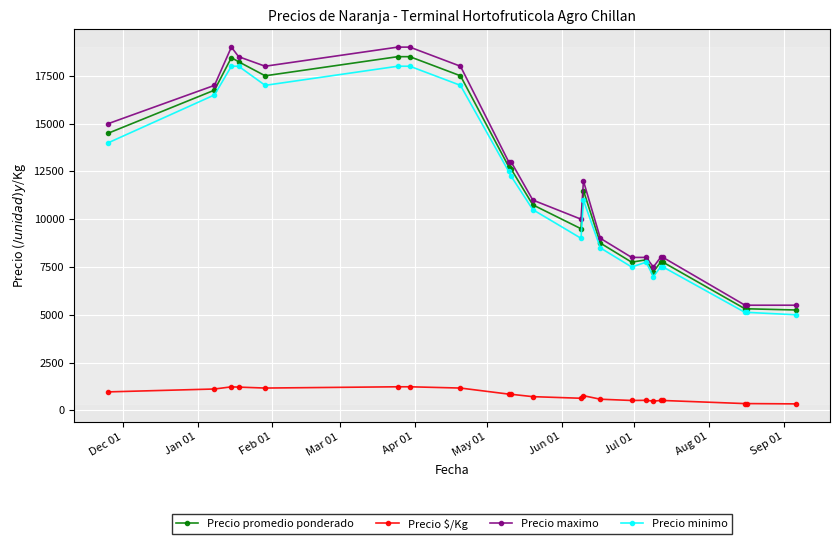

What is the greatest value displayed?

19000.0